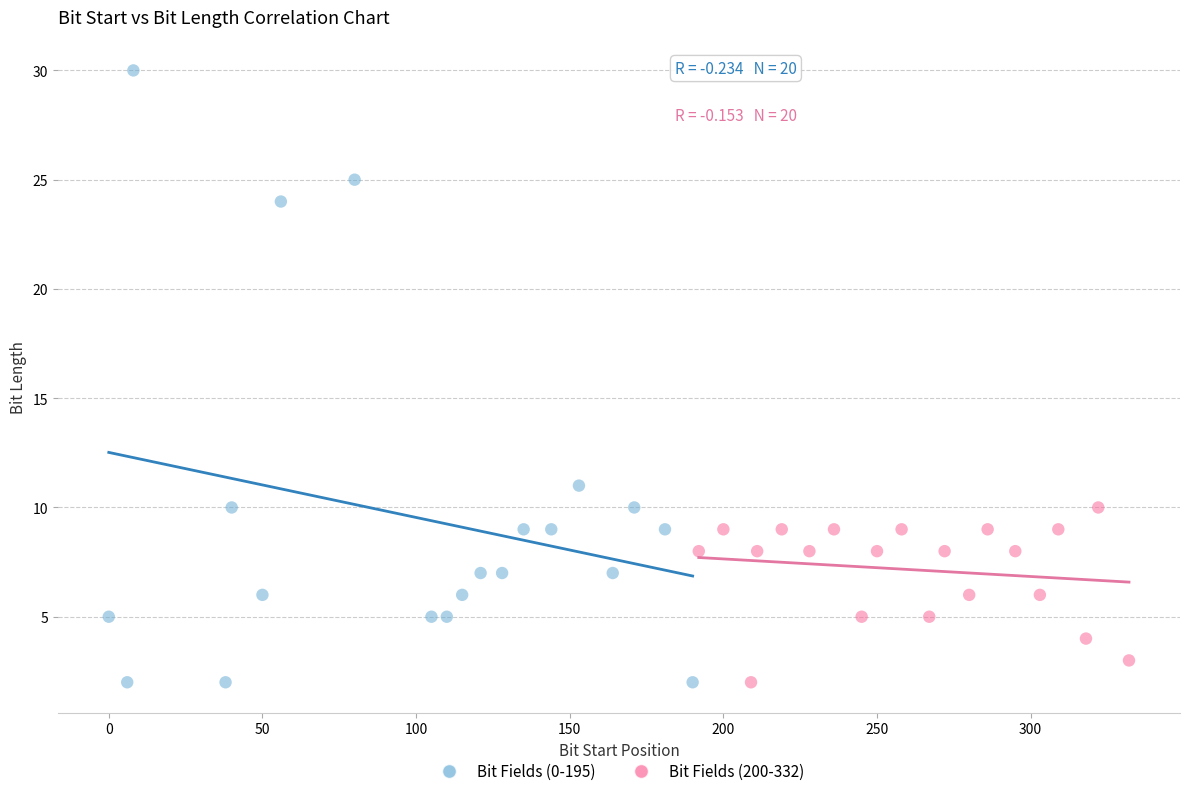

Which series has the largest Y range (max minus min)?

Bit Fields (0-195)